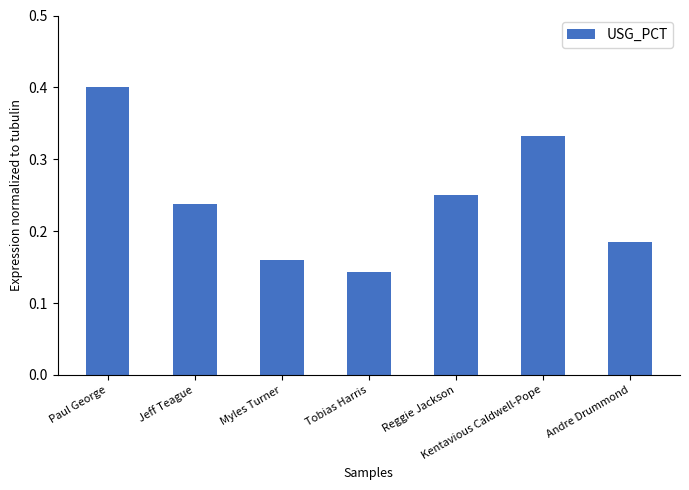

What is the sum of all values?

1.7